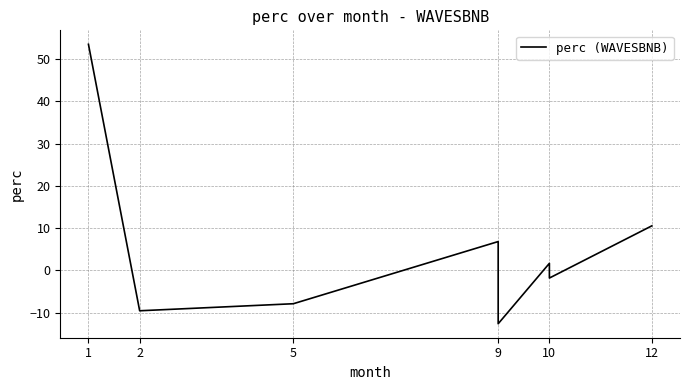

Does the chart have visible grid lines?

Yes